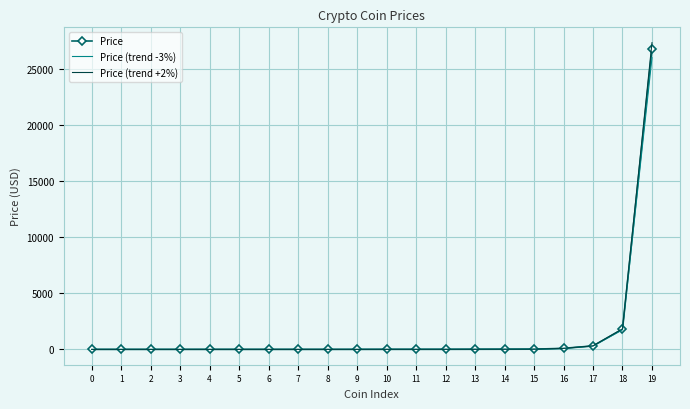

At which category is the sum across all series the highest?

19